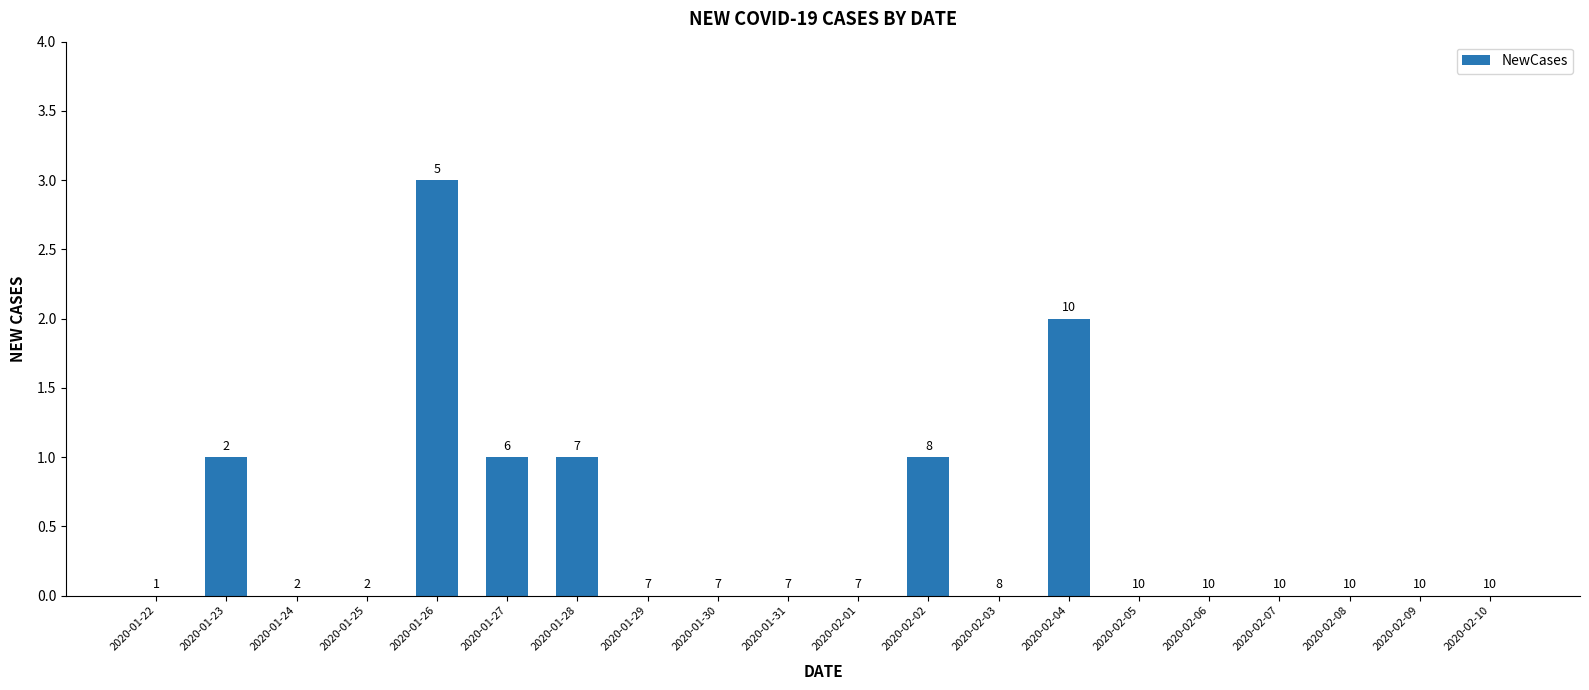

Are the bars horizontal?

No